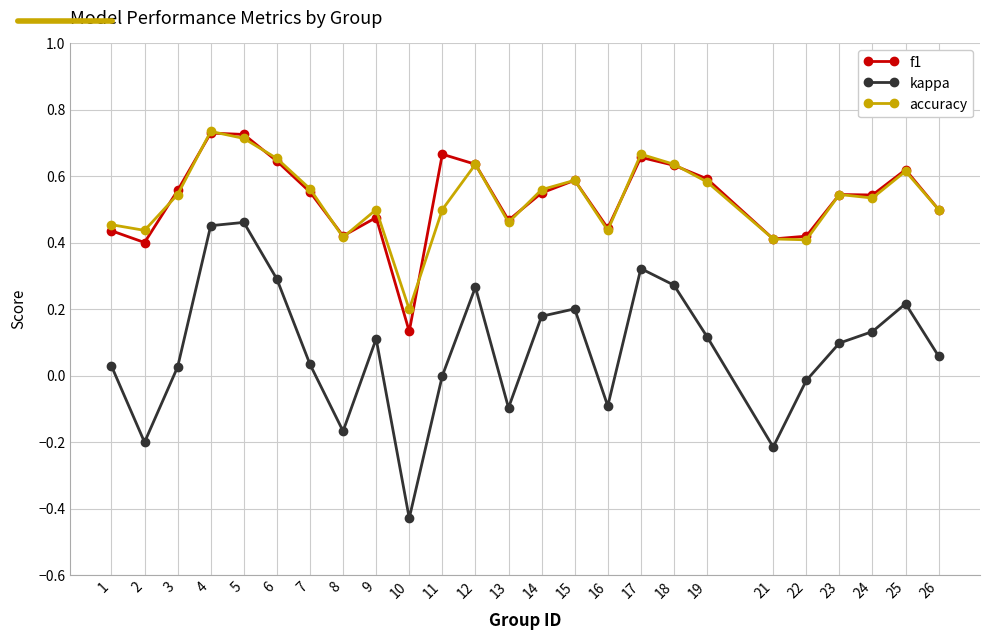

The value of kappa at 25 is 0.1. True or false?

False